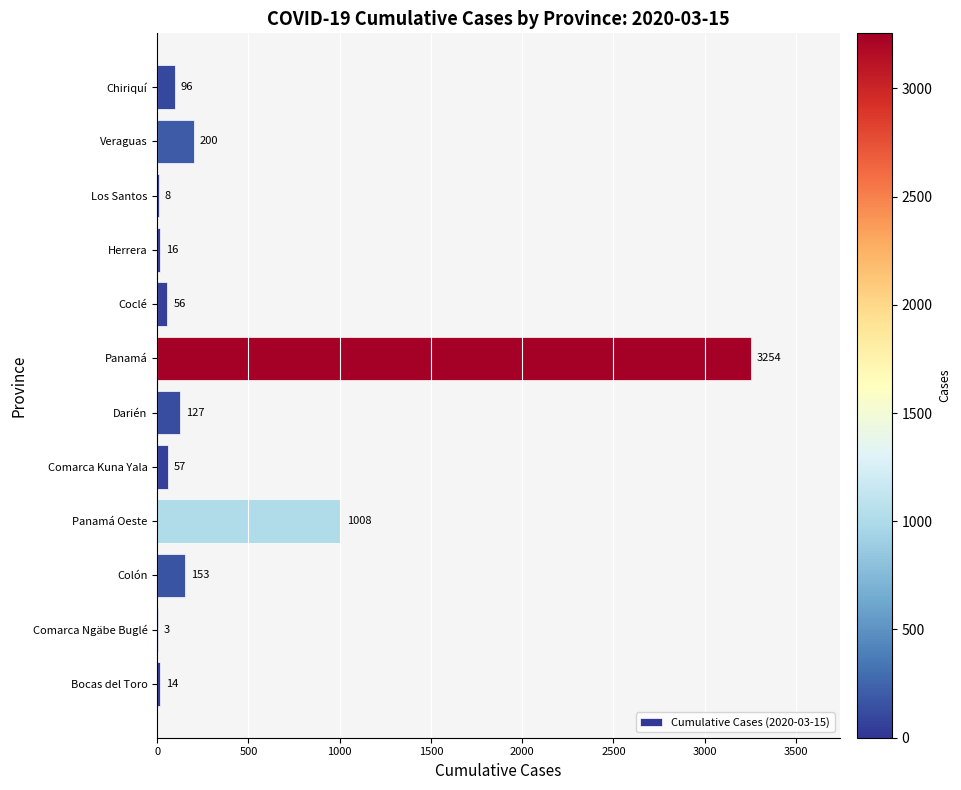

What is the greatest value displayed?

3254